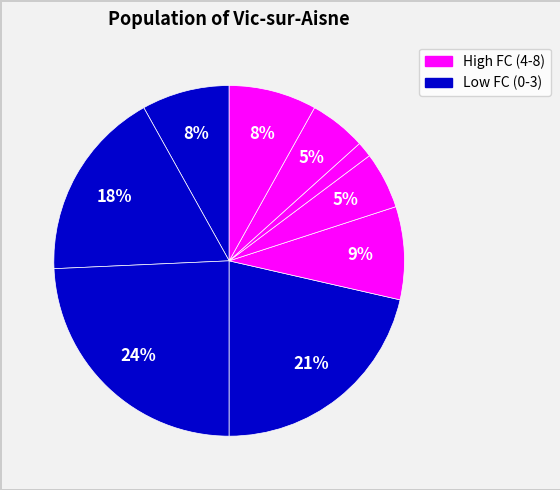

To the nearest percent, what is the average slice percentage?

11%